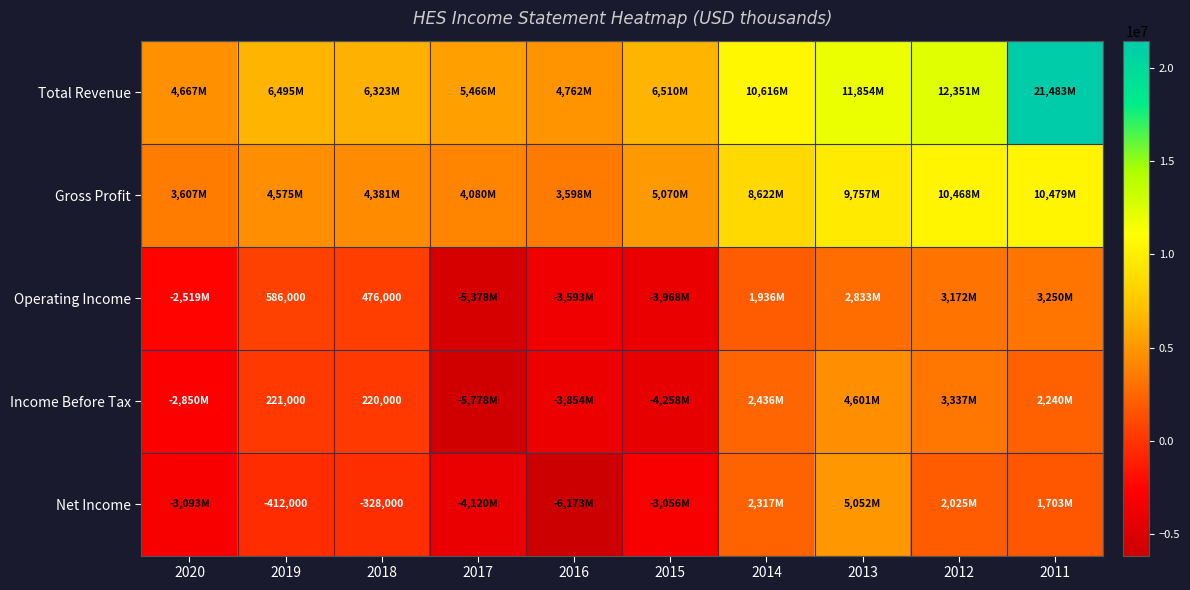

The value of Operating Income at 2019 is 402225. True or false?

False